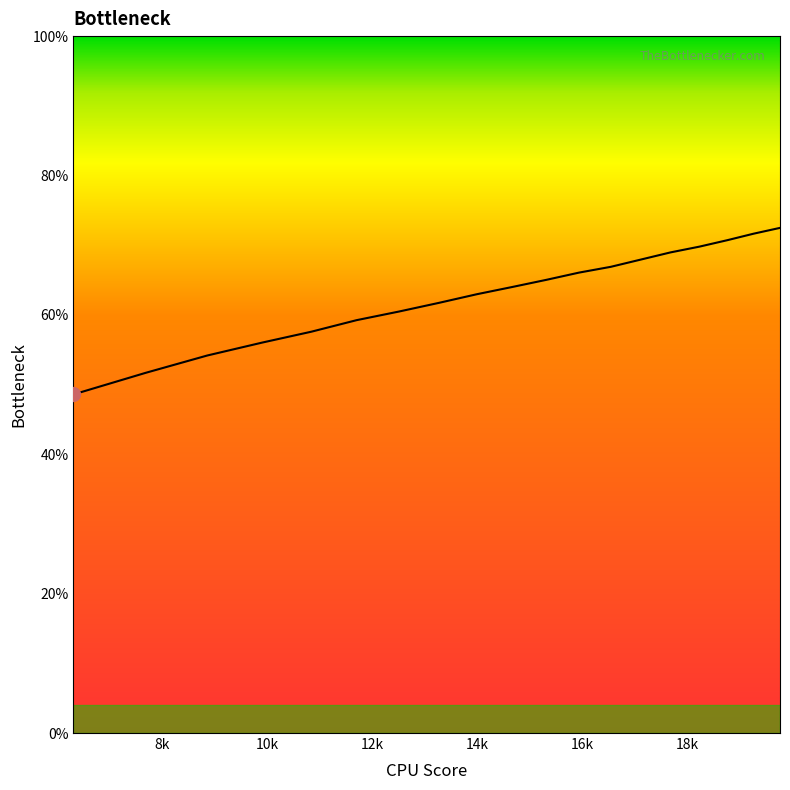

Is this an area chart (filled region under the line)?

No